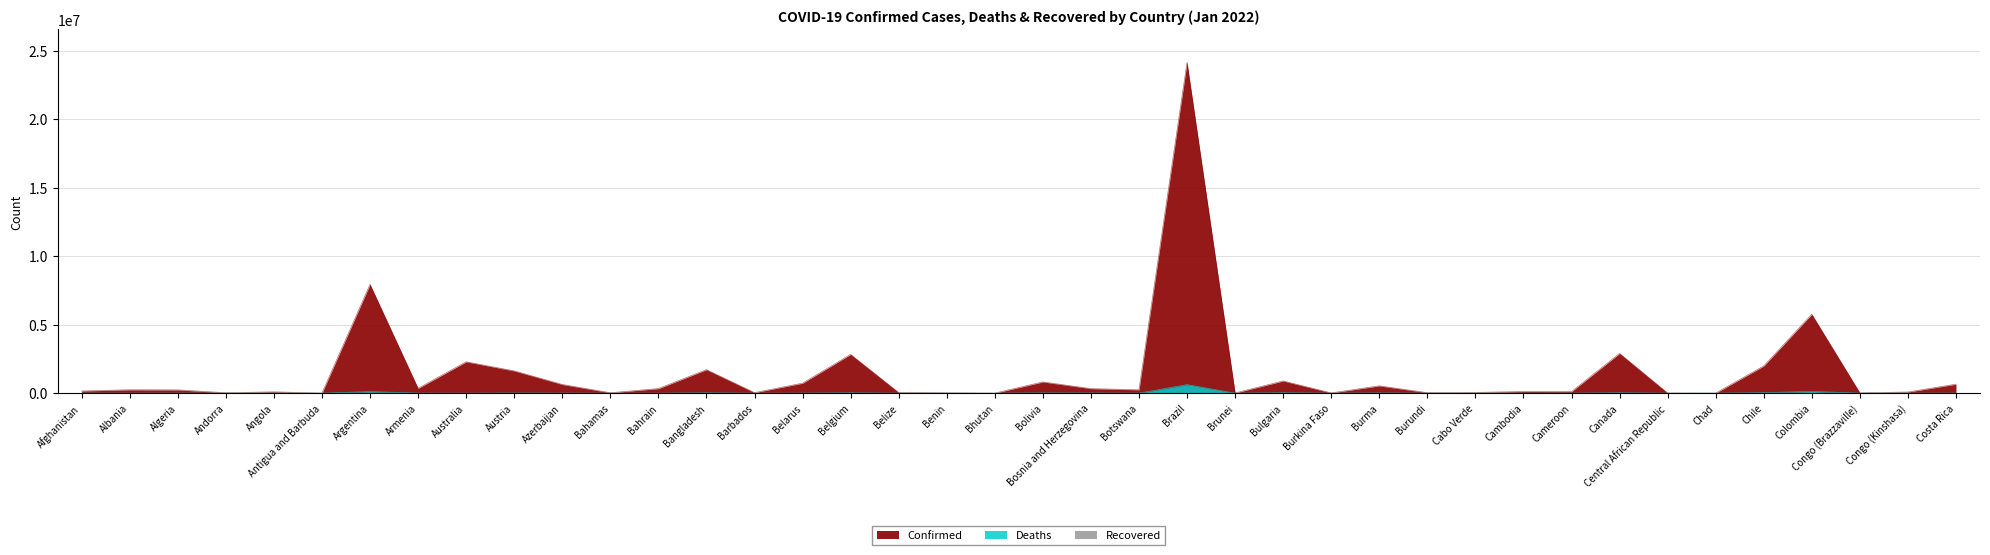

How many data points in Confirmed are less than 245904?

20